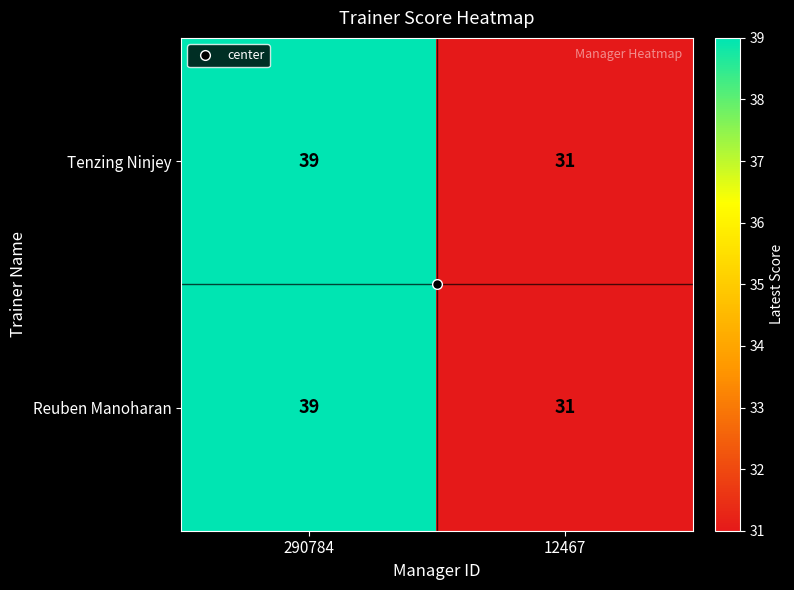

What is the sum of the Tenzing Ninjey values at 290784 and 12467?

70